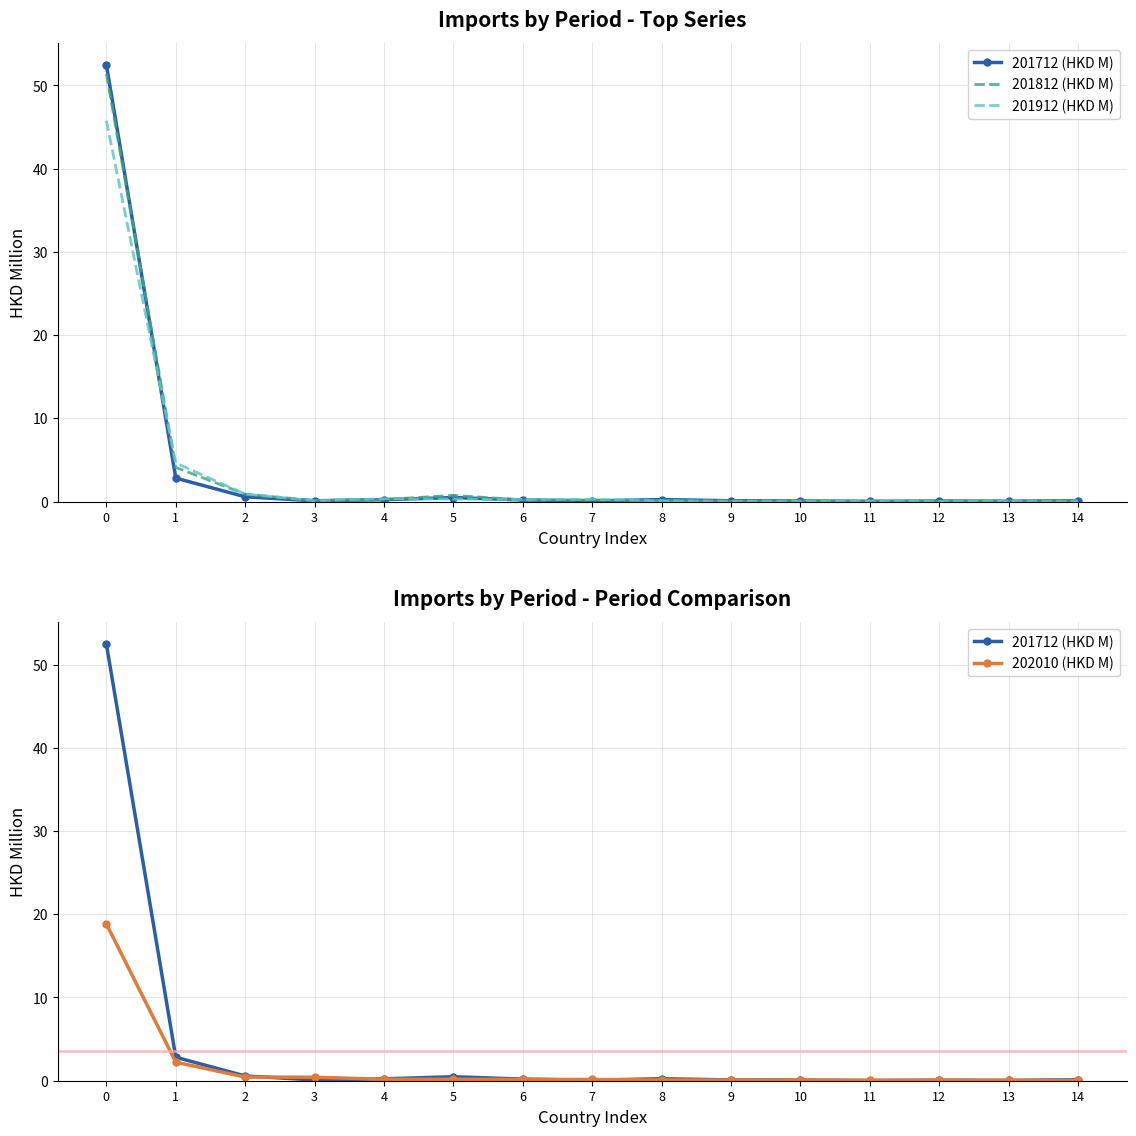

What is the value of the 202010 (HKD M) point at the 11th from the left?

0.1